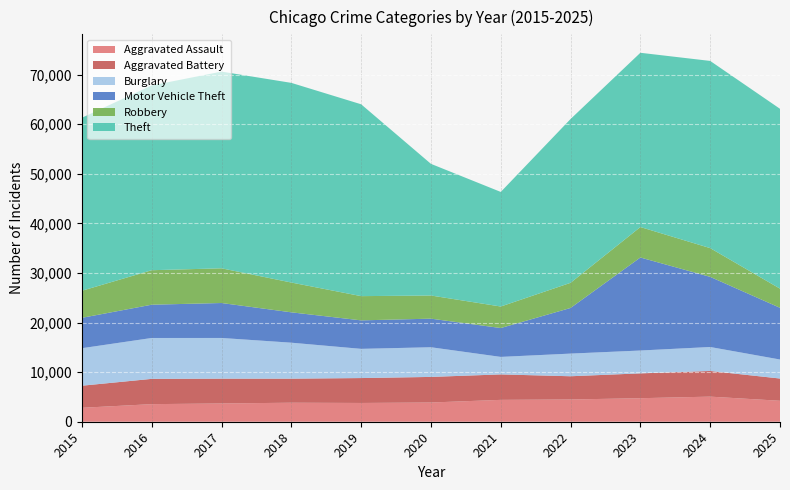

Reading right to left, list all the values displayed in this chart.

Aggravated Assault: 2025=4226	2024=5061	2023=4745	2022=4485	2021=4409	2020=3876	2019=3785	2018=3835	2017=3683	2016=3546	2015=2811
Aggravated Battery: 2025=4485	2024=5176	2023=5008	2022=4685	2021=5133	2020=5160	2019=5020	2018=4851	2017=5004	2016=5097	2015=4452
Burglary: 2025=3834	2024=4831	2023=4606	2022=4568	2021=3530	2020=5982	2019=5890	2018=7250	2017=8203	2016=8244	2015=7563
Motor Vehicle Theft: 2025=10427	2024=14143	2023=18757	2022=9202	2021=5821	2020=5765	2019=5744	2018=6125	2017=7049	2016=6711	2015=6126
Robbery: 2025=3862	2024=5796	2023=6144	2022=5071	2021=4339	2020=4668	2019=4886	2018=6007	2017=6997	2016=6953	2015=5458
Theft: 2025=36264	2024=37744	2023=35134	2022=33029	2021=23103	2020=26545	2019=38683	2018=40258	2017=39659	2016=37259	2015=34883